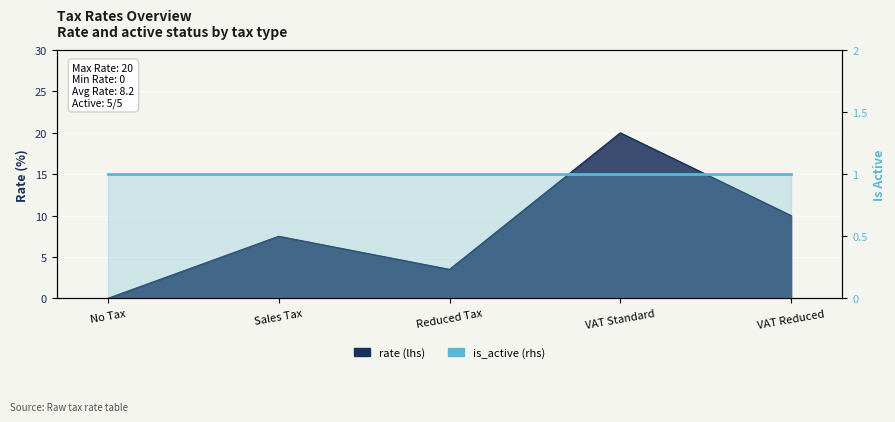

The value at Reduced Tax is 4.7. True or false?

False